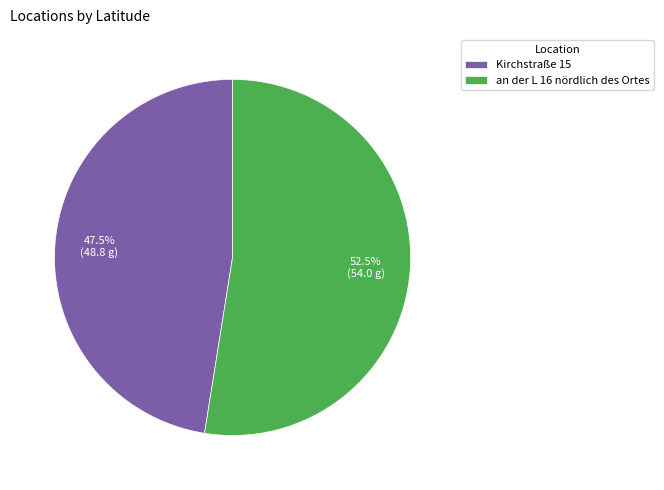

Is it true that an der L 16 nördlich des Ortes is 59% of the pie?

False